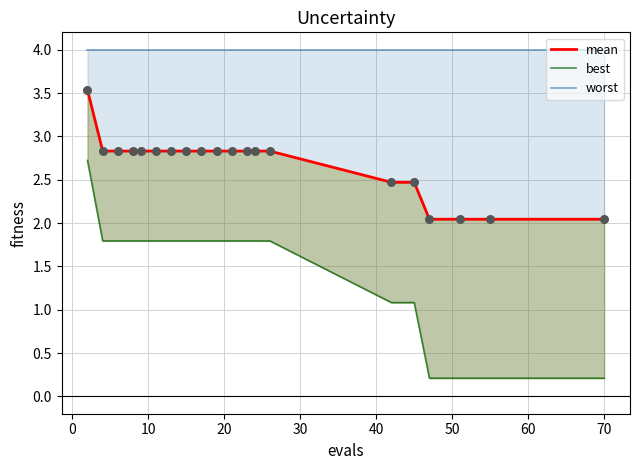

Which series reaches the minimum Y coordinate?

best